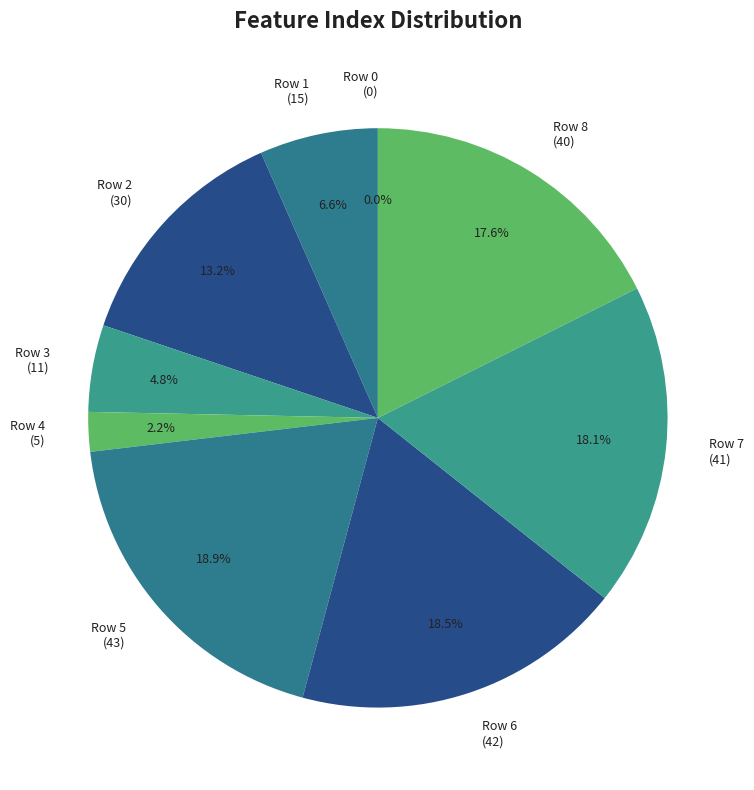

What percentage is the 4 slice, to the nearest percent?

2%